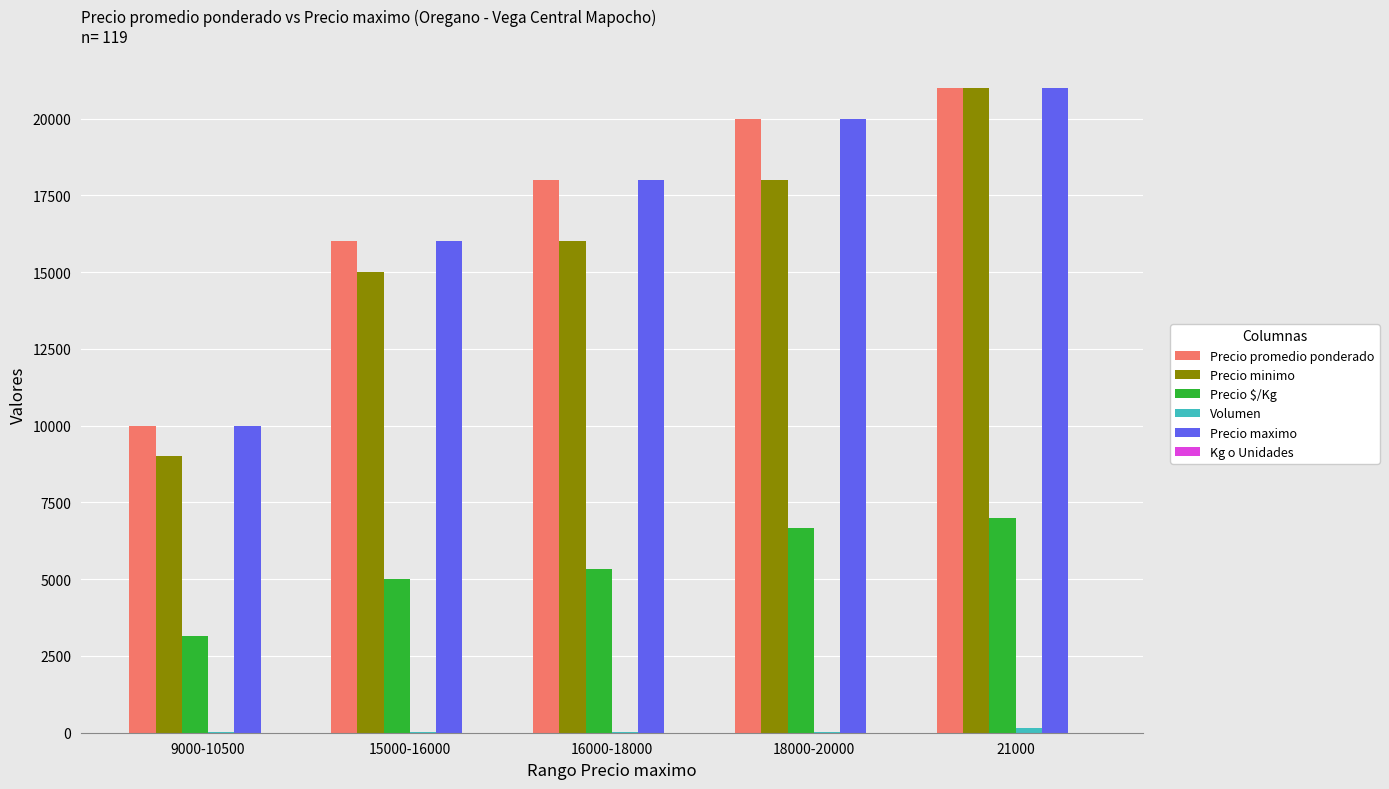

The value of Precio $/Kg at 21000 is 7000. True or false?

True